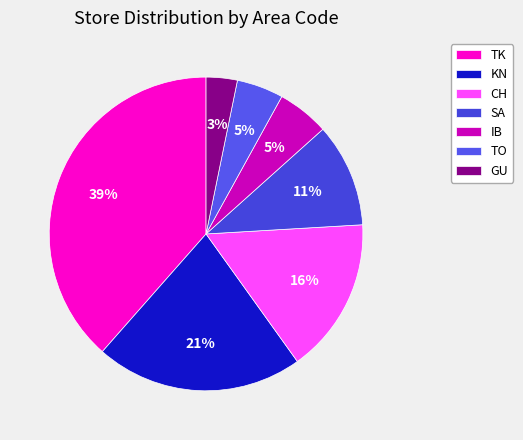

What percentage is the SA slice, to the nearest percent?

11%